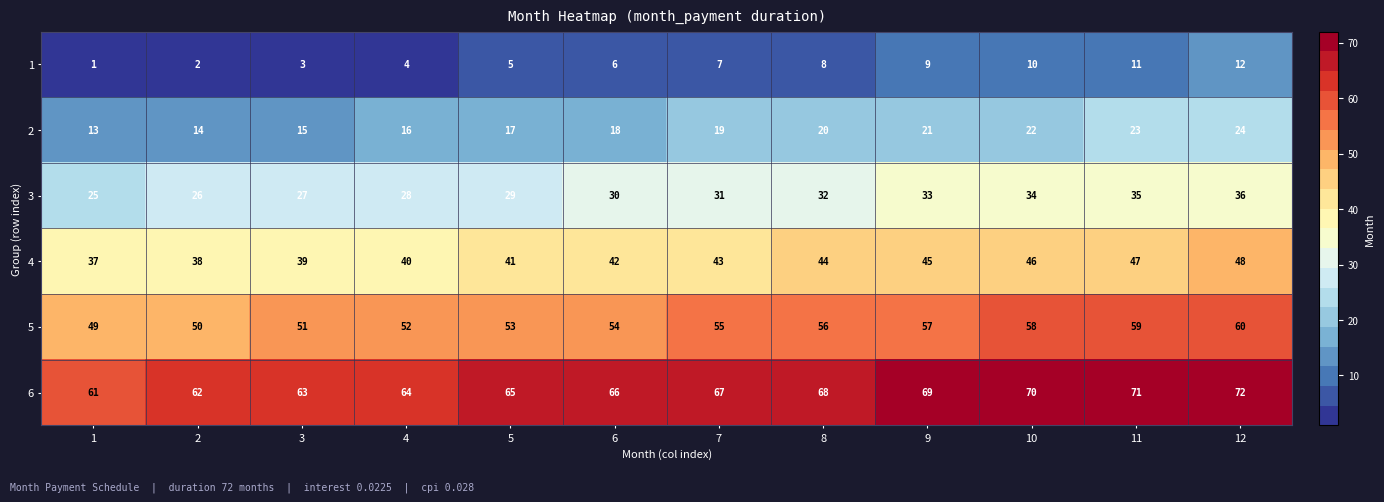

At how many categories does at least one series exceed 16?

12